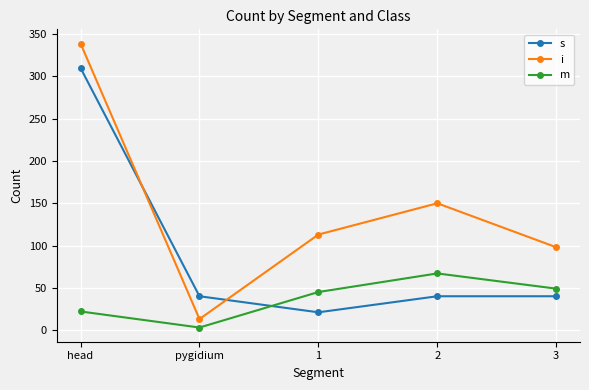

True or false: s has a value of 27 at 2.

False